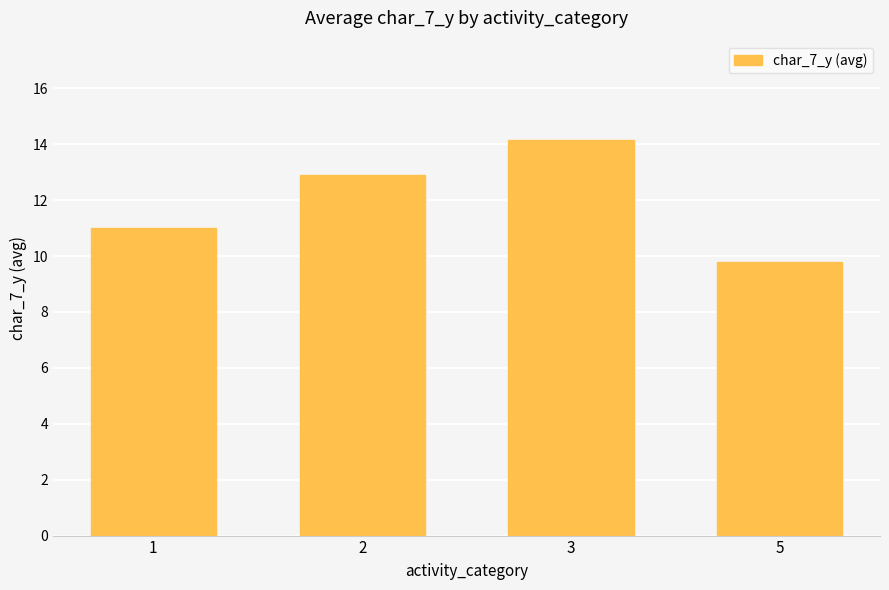

The chart shows a value of 11.0 at 1. True or false?

True